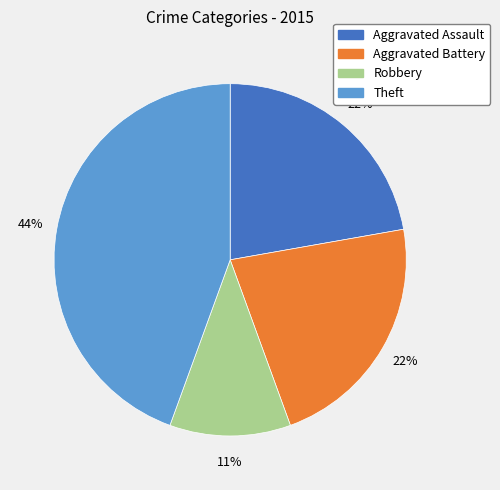

To the nearest percent, what is the difference between the largest and smallest slice percentages?

33%